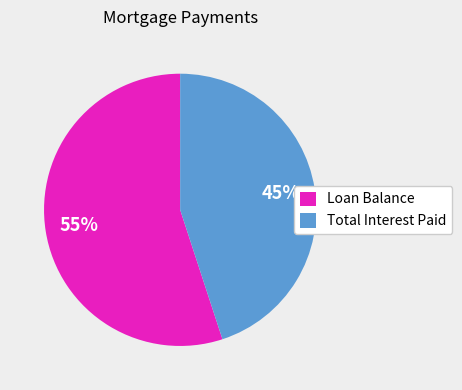

What is the majority slice?

Loan Balance